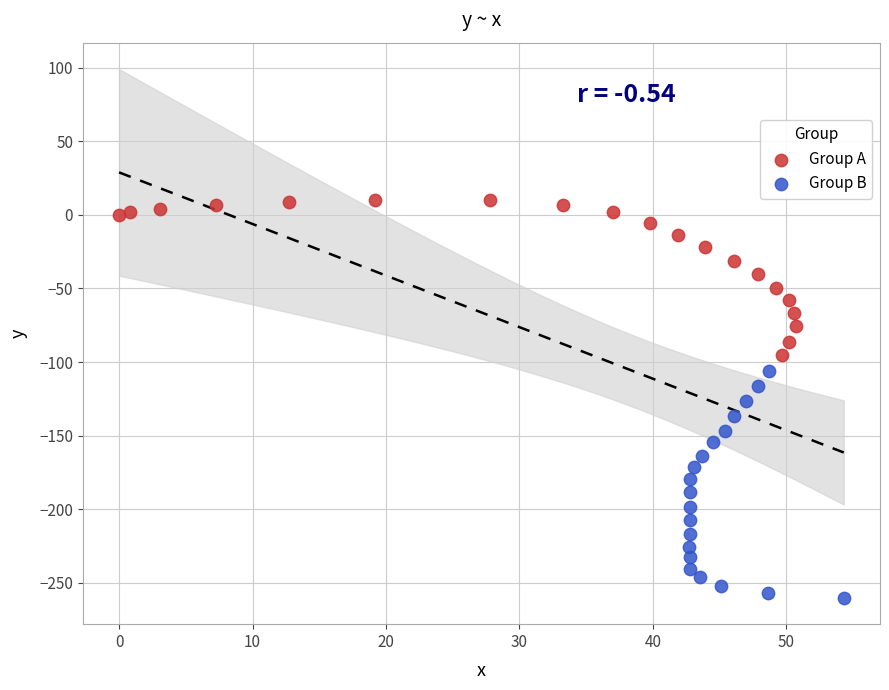

What are all the series names shown in the legend?

Group A, Group B